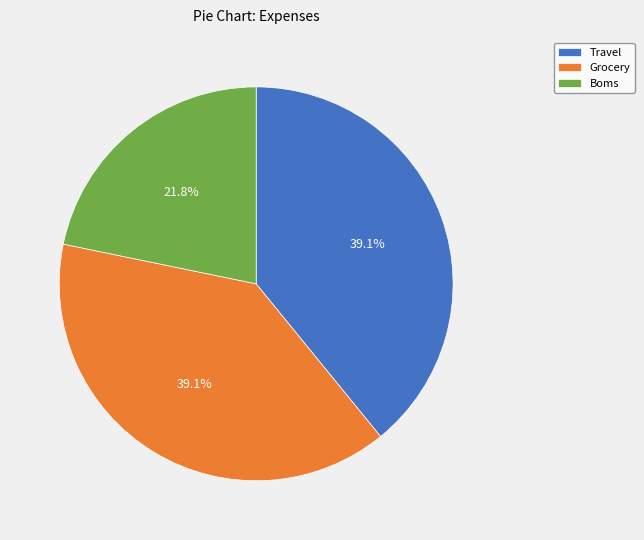

To the nearest percent, what is the difference between the Grocery and Boms slice percentages?

17%